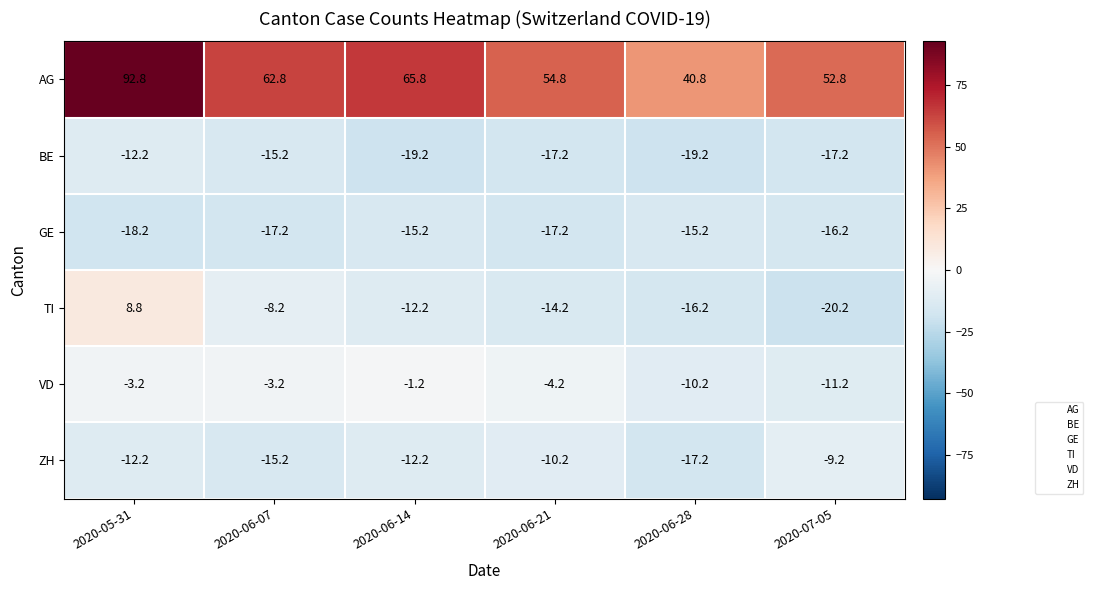

At which label does AG first exceed 62?

2020-05-31